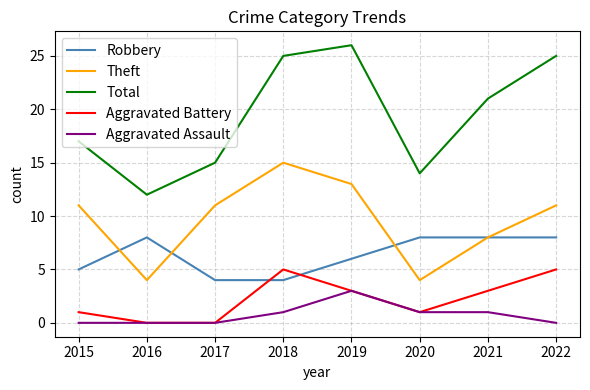

Reading left to right, list all the values displayed in this chart.

Robbery: 5	8	4	4	6	8	8	8
Theft: 11	4	11	15	13	4	8	11
Total: 17	12	15	25	26	14	21	25
Aggravated Battery: 1	0	0	5	3	1	3	5
Aggravated Assault: 0	0	0	1	3	1	1	0